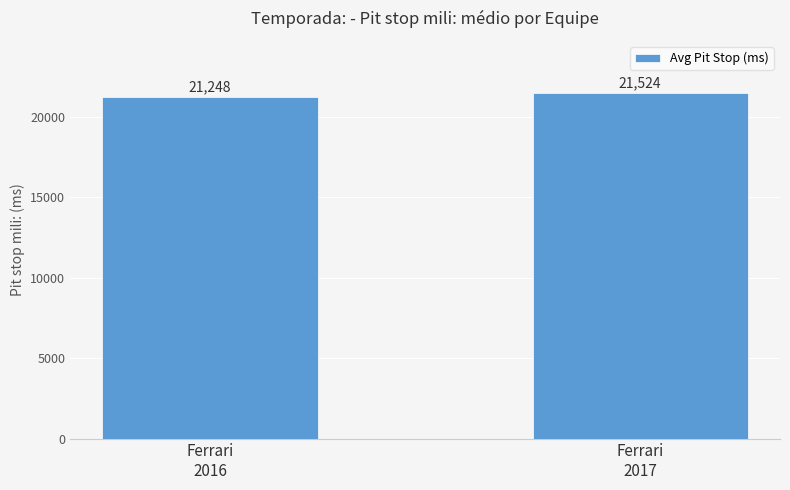

What is the value of the 1st bar from the left?

21248